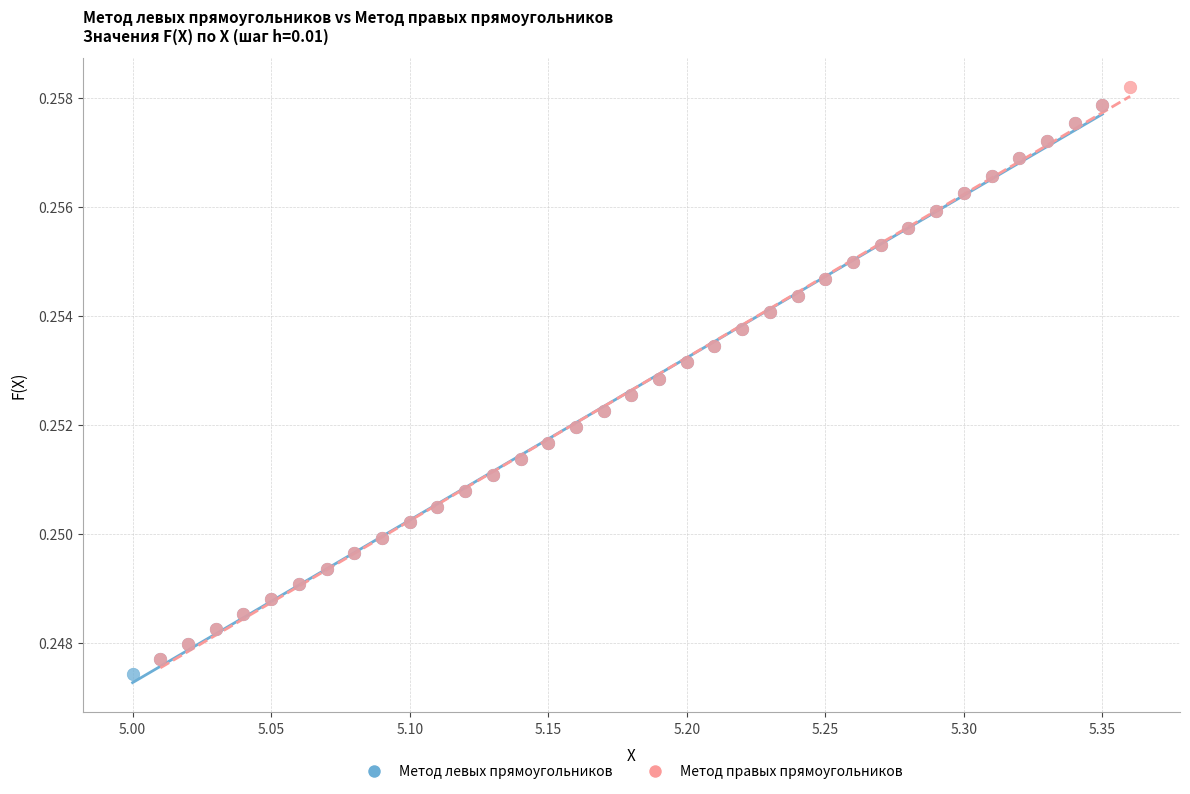

Which series has the largest Y range (max minus min)?

Метод правых прямоугольников